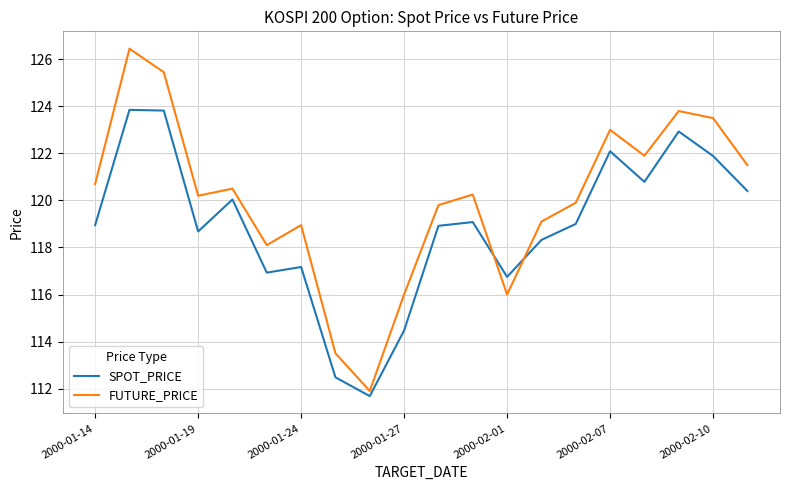

Which series has the widest spread of values?

FUTURE_PRICE